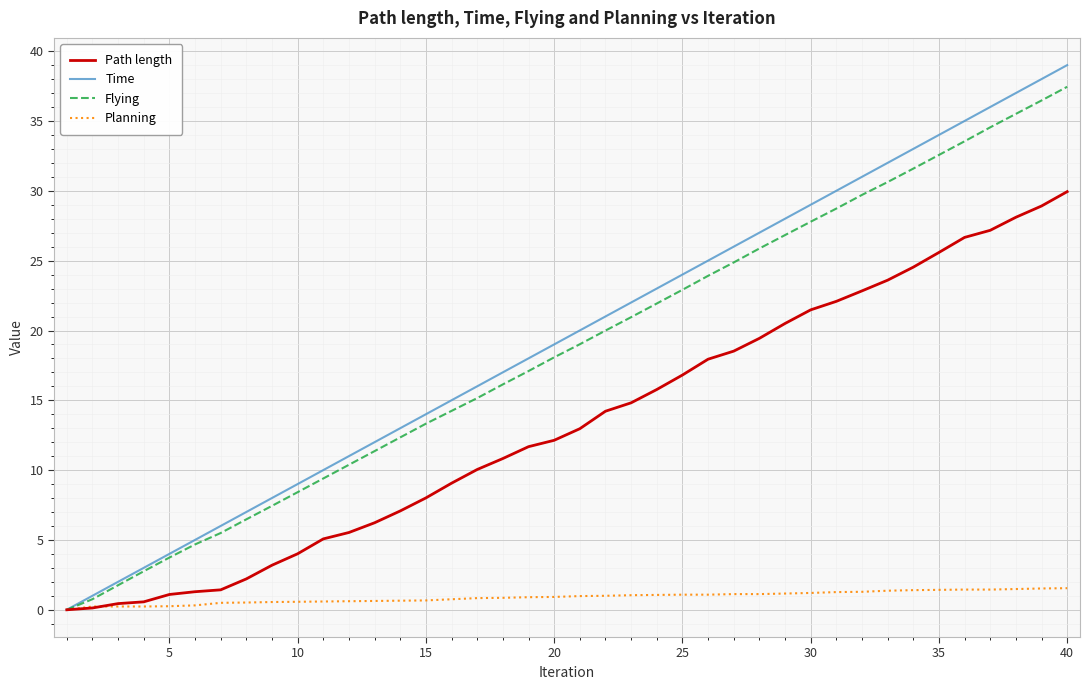

What is the highest value of the Flying series?

37.5